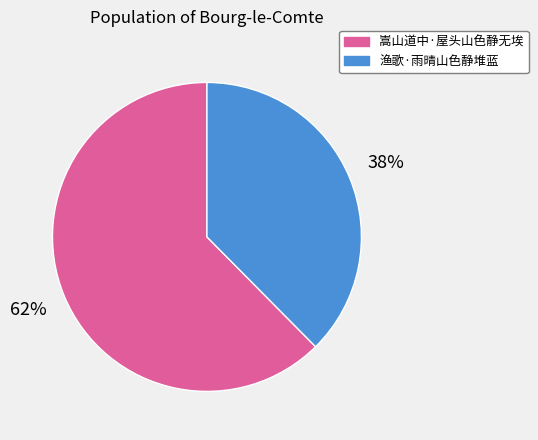

Count the number of slices in the pie.

2